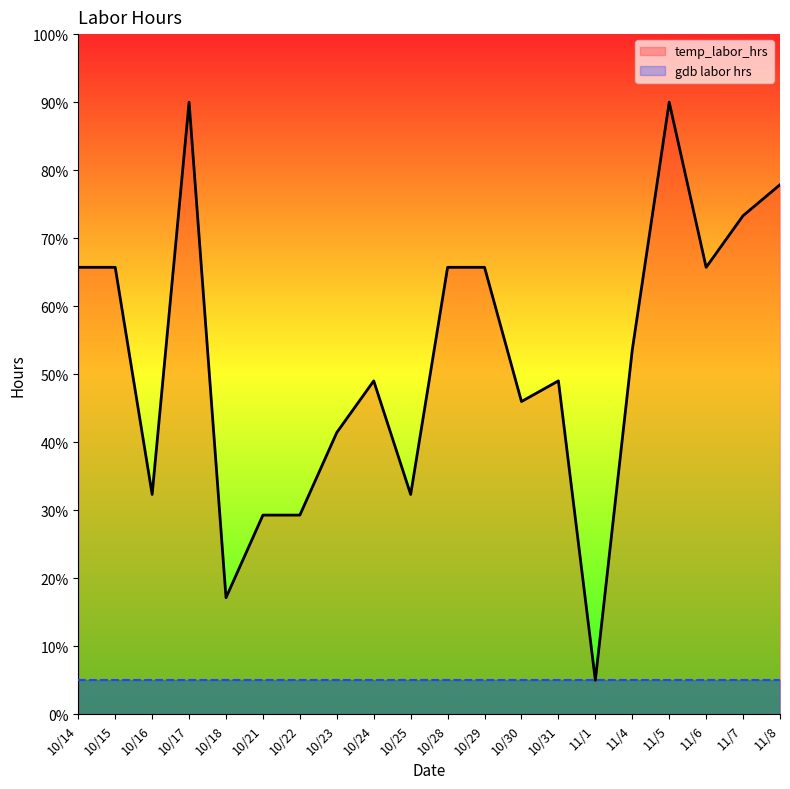

True or false: the data shows 54.9 at 10/25.

False